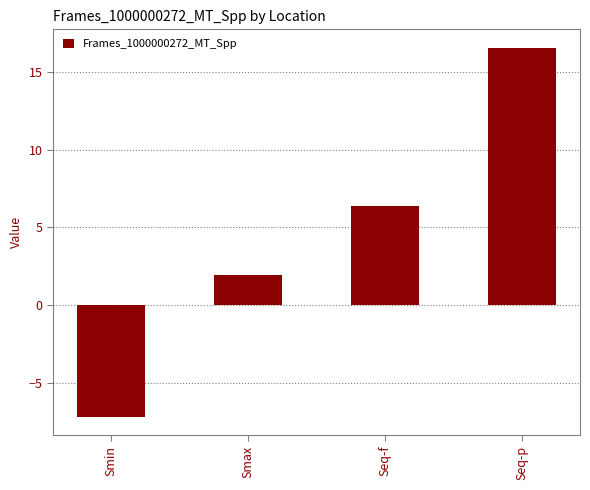

Reading left to right, list all the values displayed in this chart.

Smin=-7.2	Smax=1.9	Seq-f=6.4	Seq-p=16.5